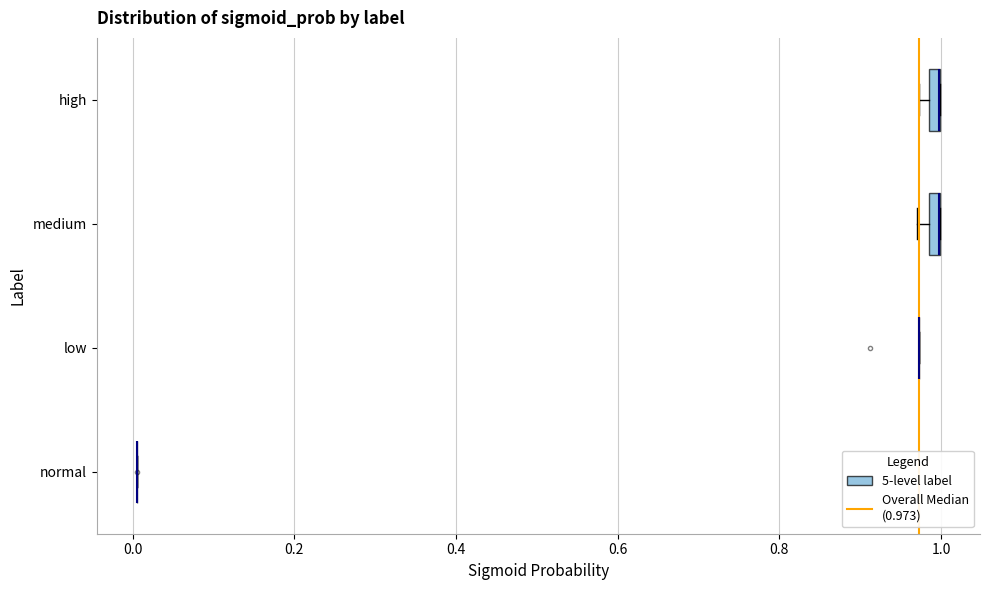

Where is the left edge of the box for medium on the x-axis? The values are not printed on the chart, so give them approximately, as read against the axis.

0.98